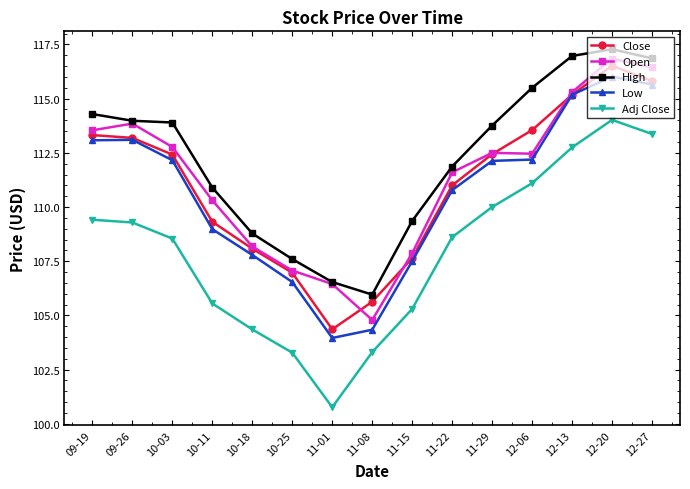

How many data points does each series have?

15